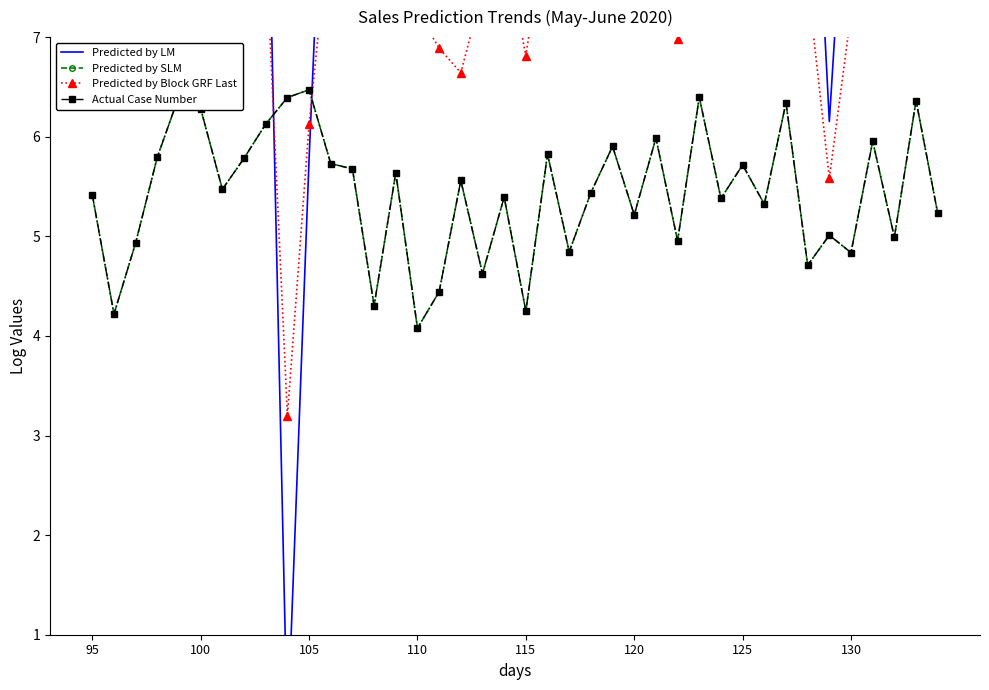

How many data points in Predicted by Block GRF Last are less than 7?

7